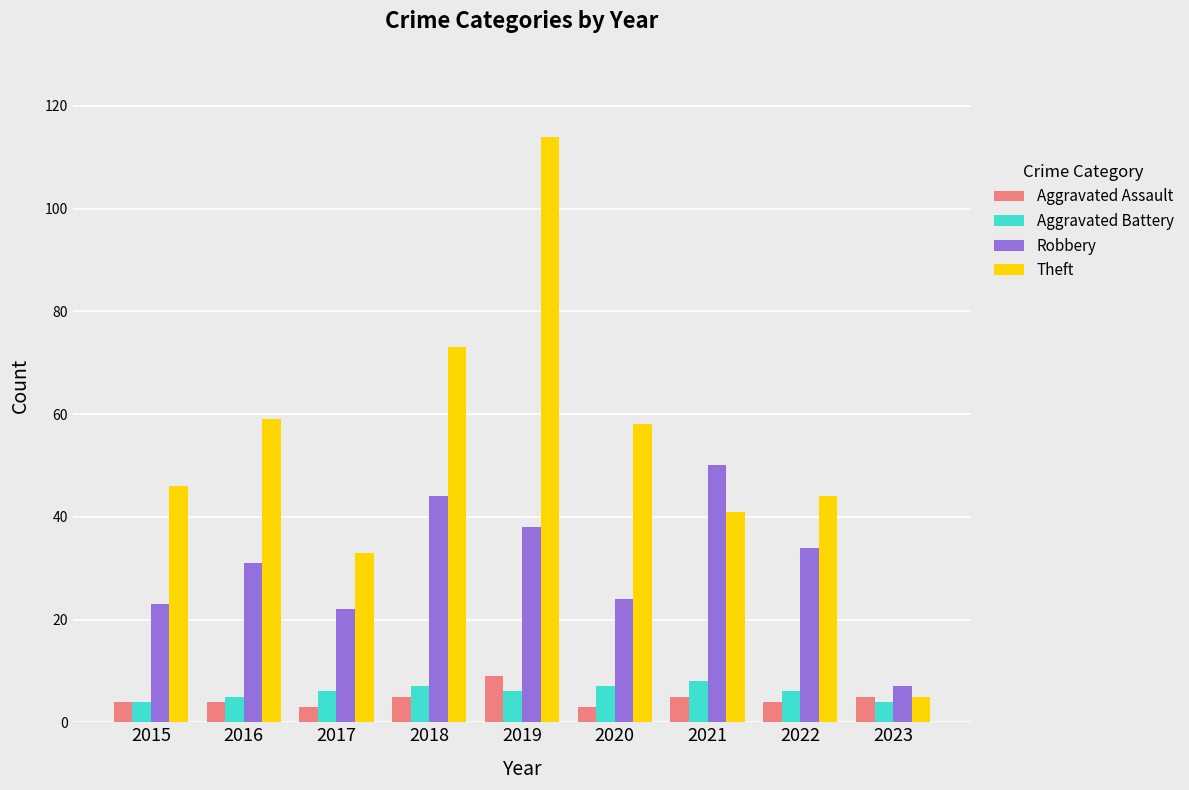

Between 2019 and 2023, which series saw the biggest shift?

Theft